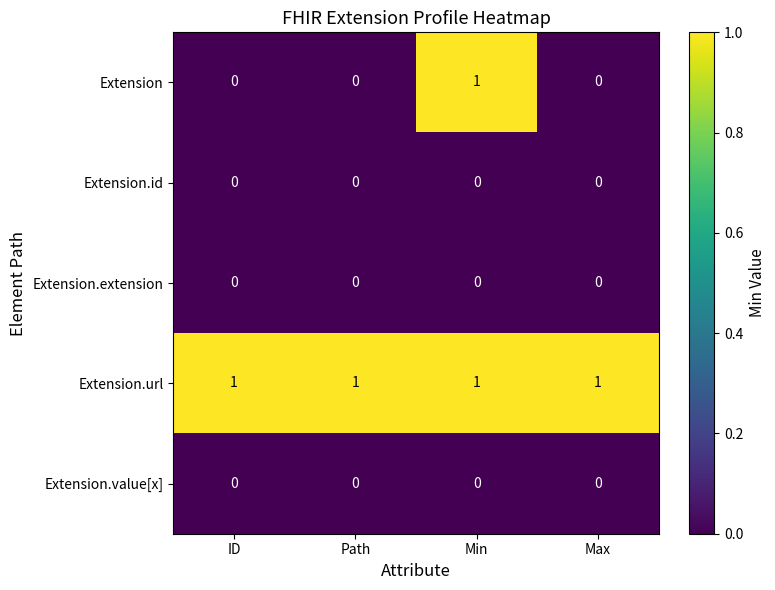

Between Path and Min, which series saw the biggest shift?

Extension